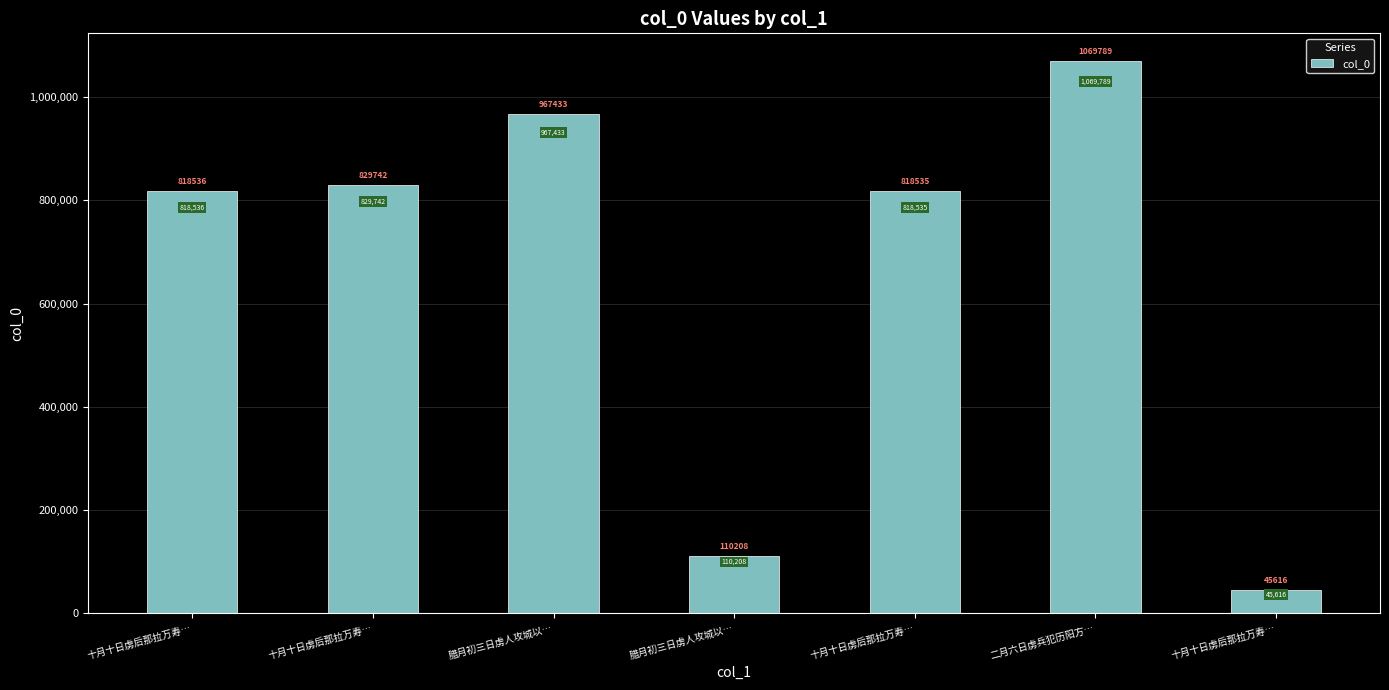

What is the smallest value displayed?

45616